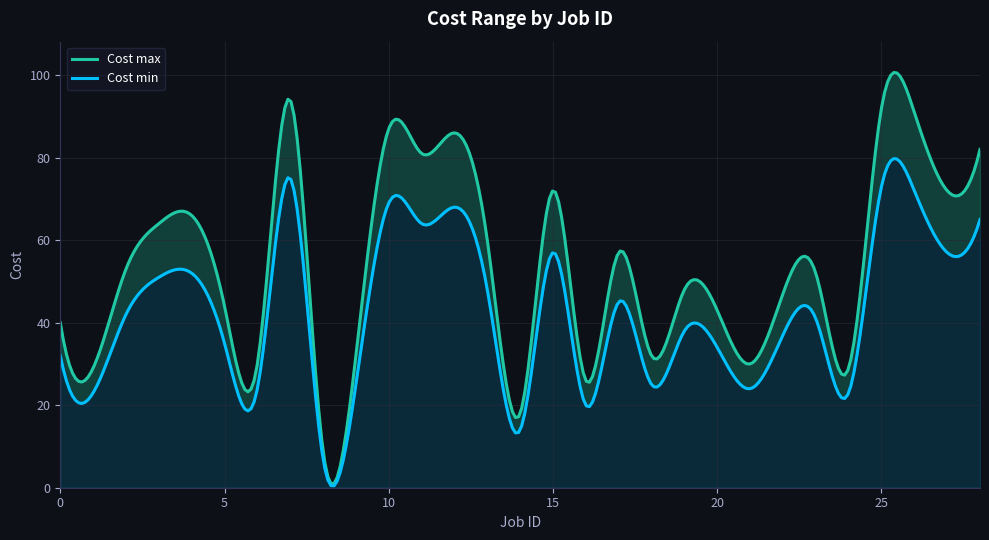

At which category does the chart reach its minimum across all series?

8